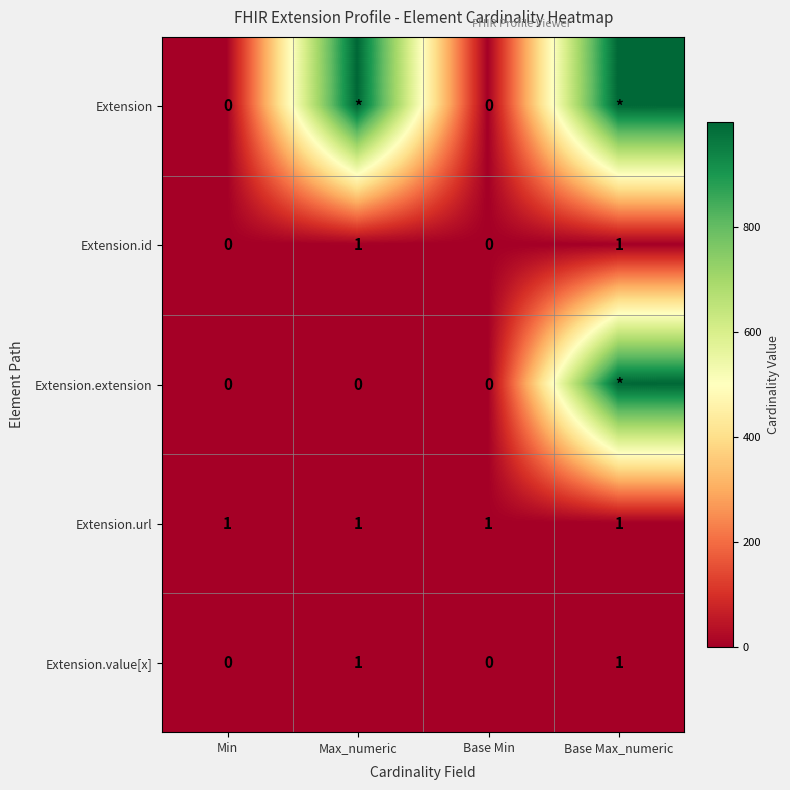

Is the value of Extension at Base Min greater than the value of Extension.id at Base Max_numeric?

No